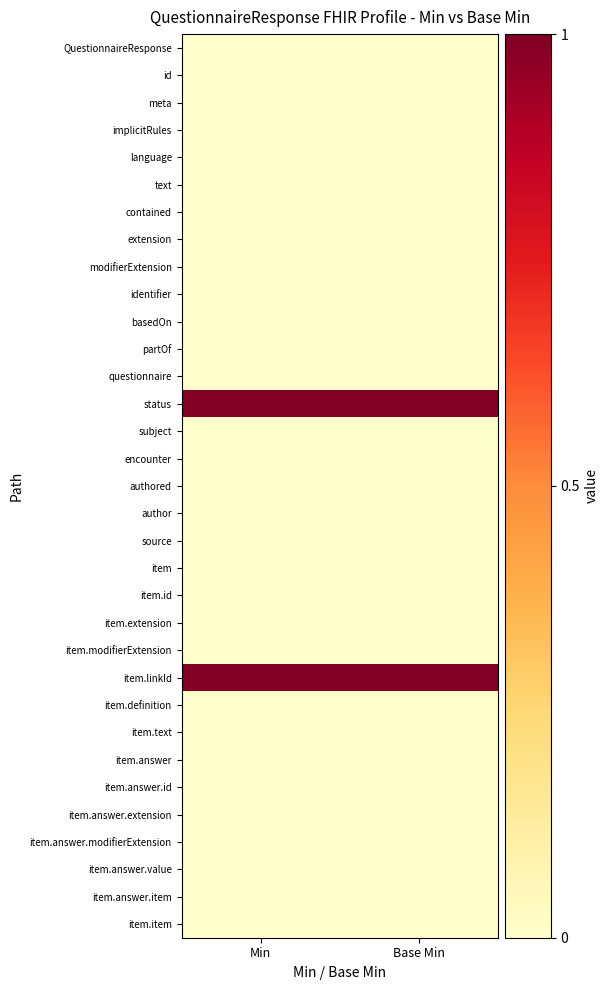

Reading right to left, transcribe all the data shown in this chart.

QuestionnaireResponse: Base Min=0	Min=0
id: Base Min=0	Min=0
meta: Base Min=0	Min=0
implicitRules: Base Min=0	Min=0
language: Base Min=0	Min=0
text: Base Min=0	Min=0
contained: Base Min=0	Min=0
extension: Base Min=0	Min=0
modifierExtension: Base Min=0	Min=0
identifier: Base Min=0	Min=0
basedOn: Base Min=0	Min=0
partOf: Base Min=0	Min=0
questionnaire: Base Min=0	Min=0
status: Base Min=1	Min=1
subject: Base Min=0	Min=0
encounter: Base Min=0	Min=0
authored: Base Min=0	Min=0
author: Base Min=0	Min=0
source: Base Min=0	Min=0
item: Base Min=0	Min=0
item.id: Base Min=0	Min=0
item.extension: Base Min=0	Min=0
item.modifierExtension: Base Min=0	Min=0
item.linkId: Base Min=1	Min=1
item.definition: Base Min=0	Min=0
item.text: Base Min=0	Min=0
item.answer: Base Min=0	Min=0
item.answer.id: Base Min=0	Min=0
item.answer.extension: Base Min=0	Min=0
item.answer.modifierExtension: Base Min=0	Min=0
item.answer.value: Base Min=0	Min=0
item.answer.item: Base Min=0	Min=0
item.item: Base Min=0	Min=0